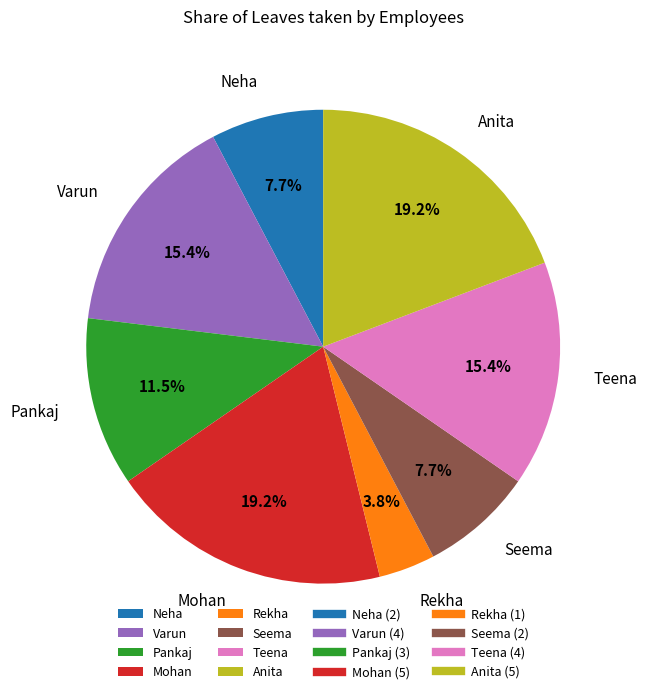

The Teena slice represents 23% of the pie. True or false?

False